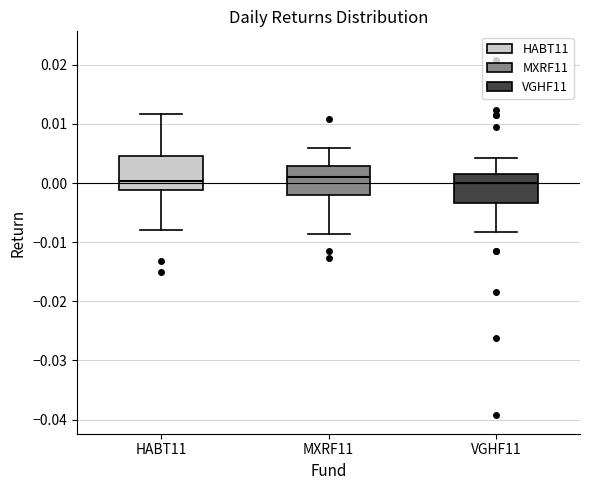

Reading left to right, read every box against the y-axis: the position of its median line, the range the box covers, and the ends of its whiskers. The values are not printed on the chart, so give them approximately, as read against the axis.

HABT11: median 0.000, box -0.001 to 0.005, whiskers -0.008 to 0.012
MXRF11: median 0.001, box -0.002 to 0.003, whiskers -0.009 to 0.006
VGHF11: median 0.000, box -0.003 to 0.002, whiskers -0.008 to 0.004